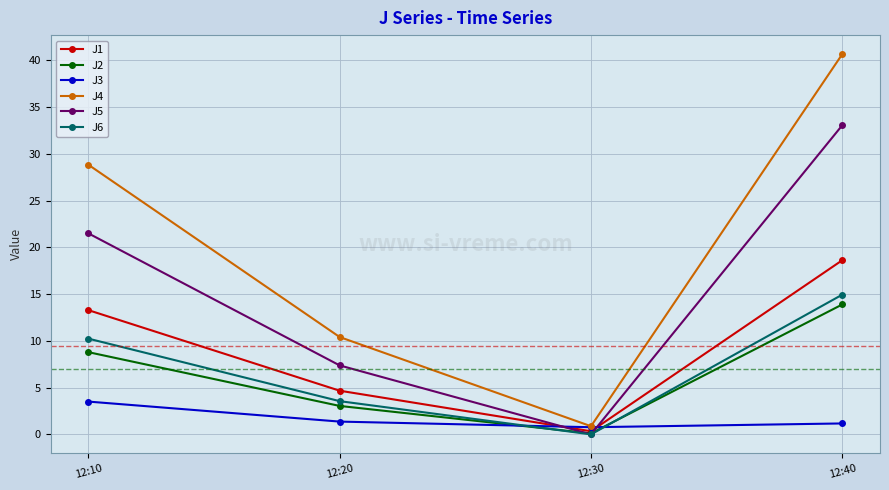

What is the difference between the J4 values at 12:20 and 12:40?

30.2